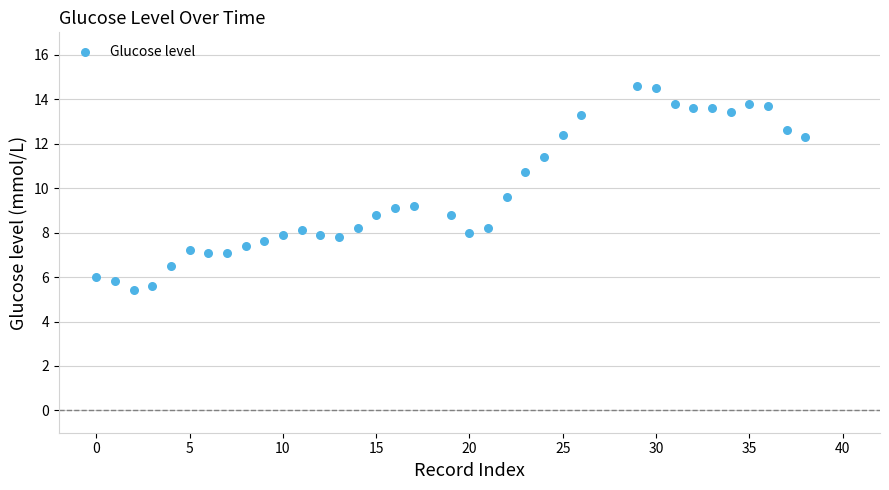

What Y value in the scatter plot is closest to 10?

9.6